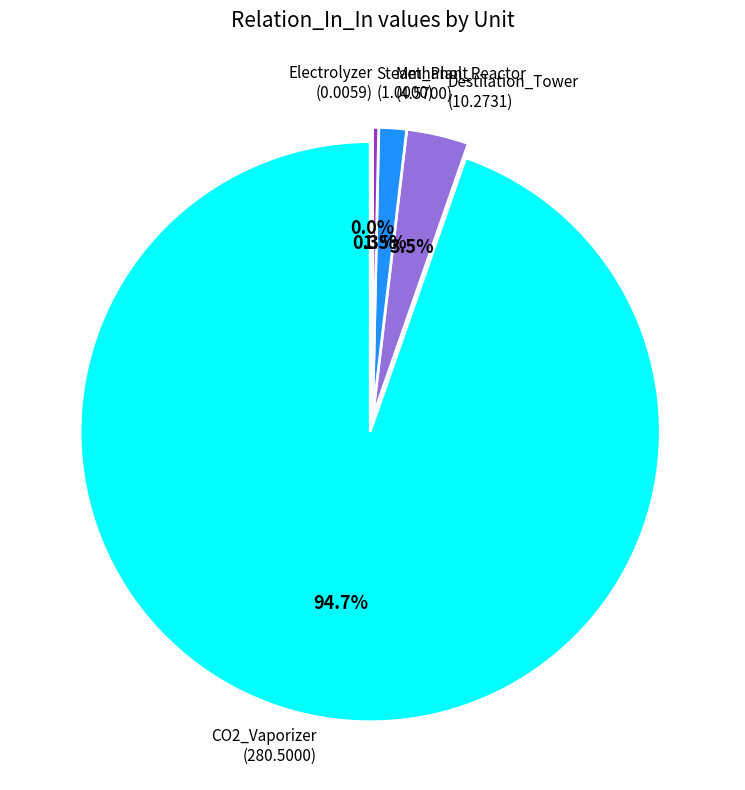

Is there a majority slice in this chart?

Yes